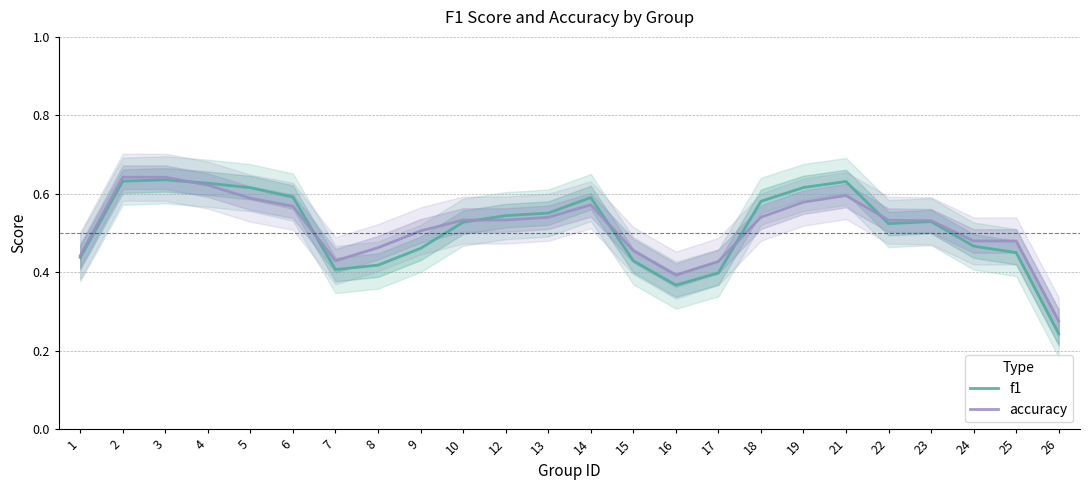

Between 3 and 16, which series saw the biggest shift?

f1